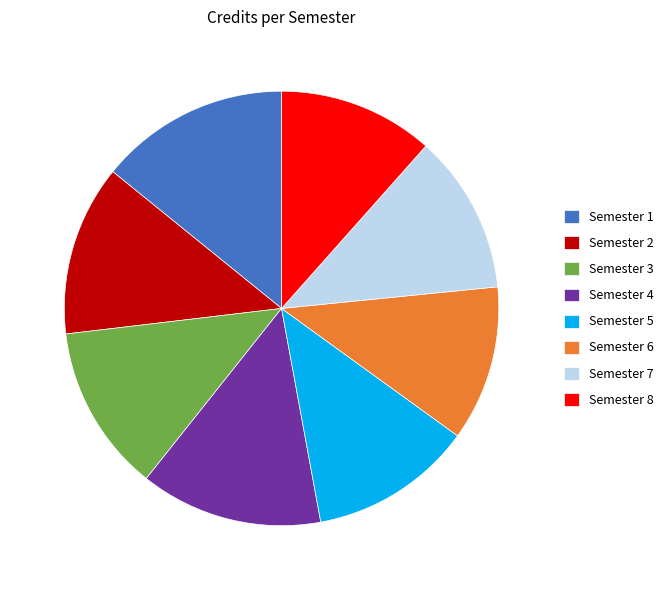

Is it true that Semester 7 is 18% of the pie?

False